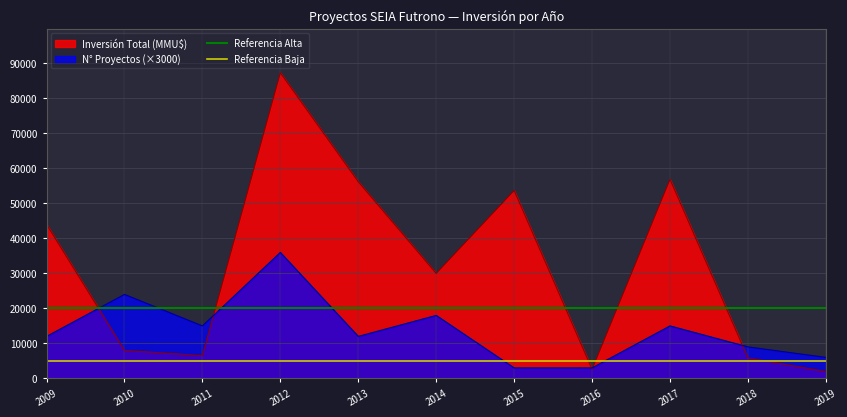

The N° Proyectos (×3000) series shows 13743 at 2010. True or false?

False